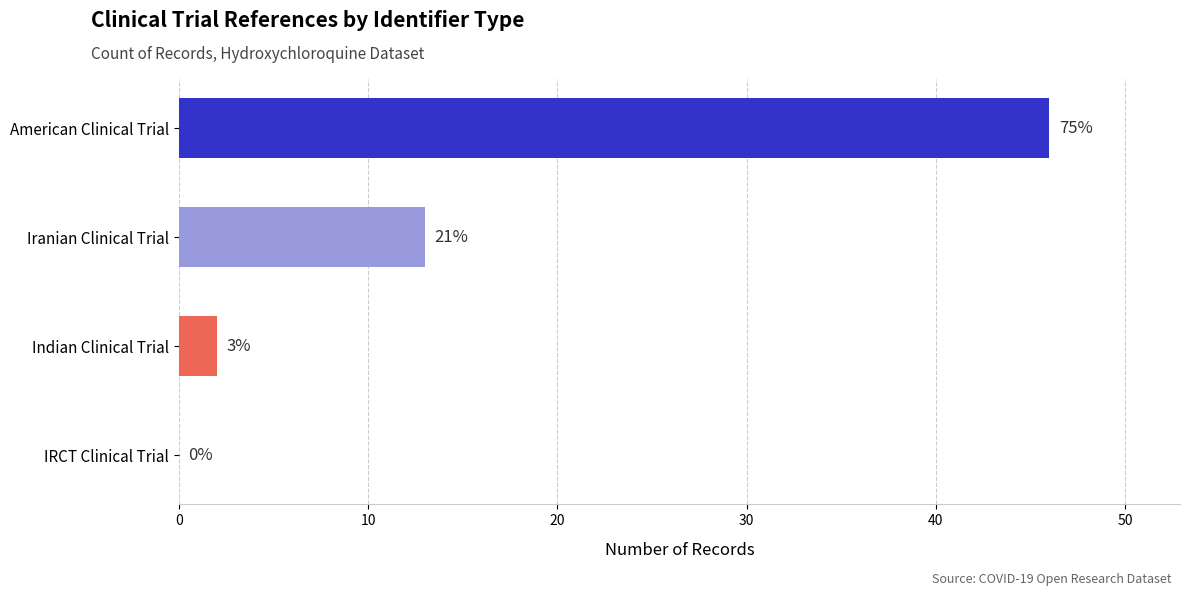

Are the bars horizontal?

Yes